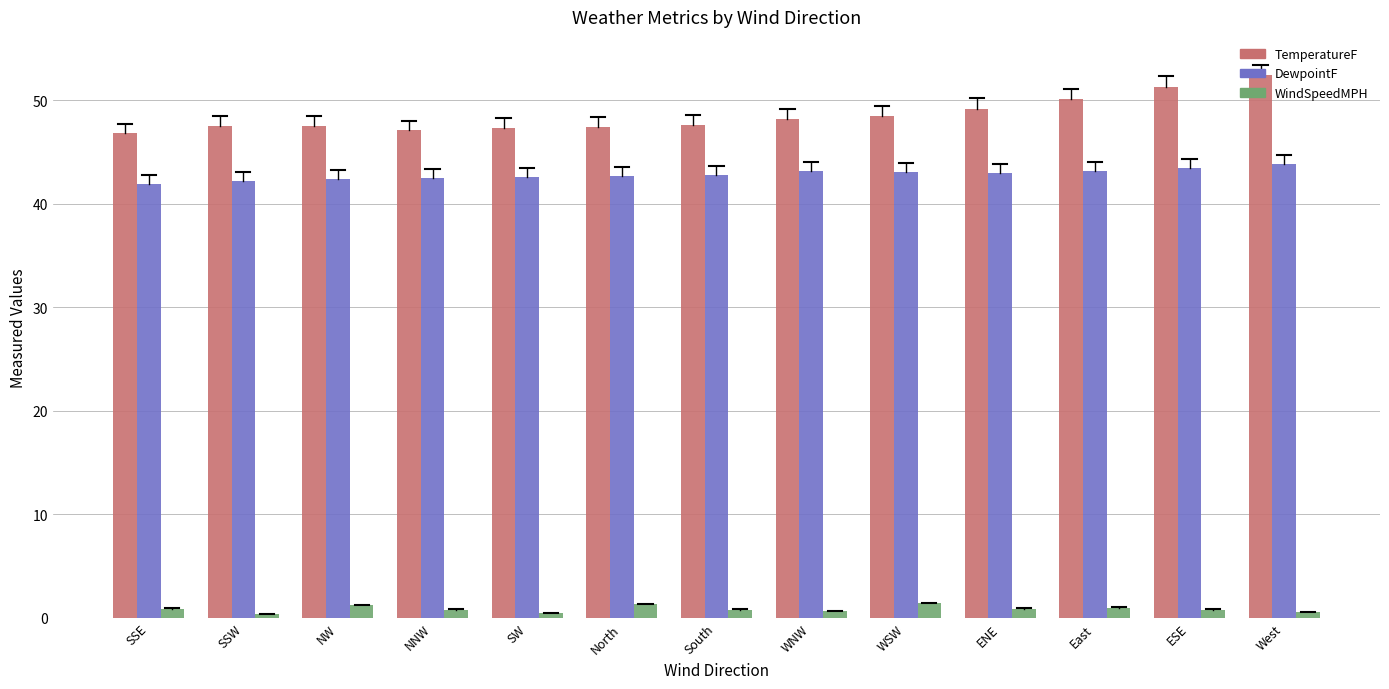

What is the spread (max minus min) of values at North?

46.1